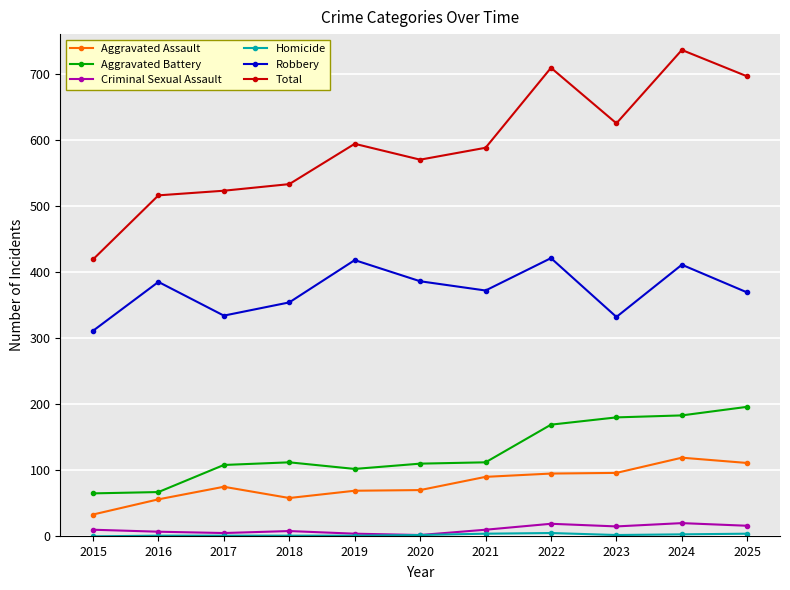

True or false: Total and Robbery cross at least once.

False